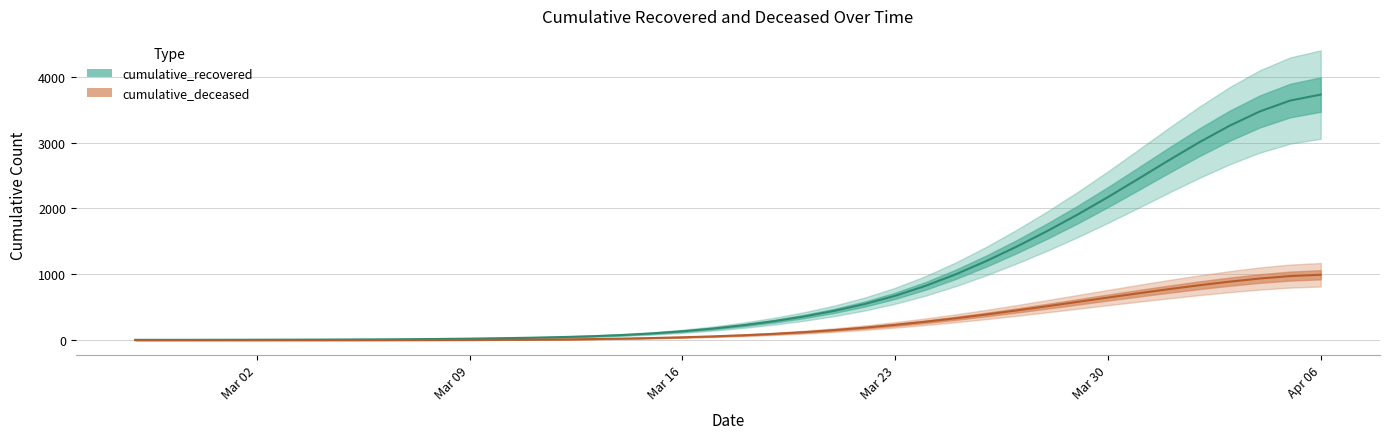

How many distinct data groups are displayed?

2